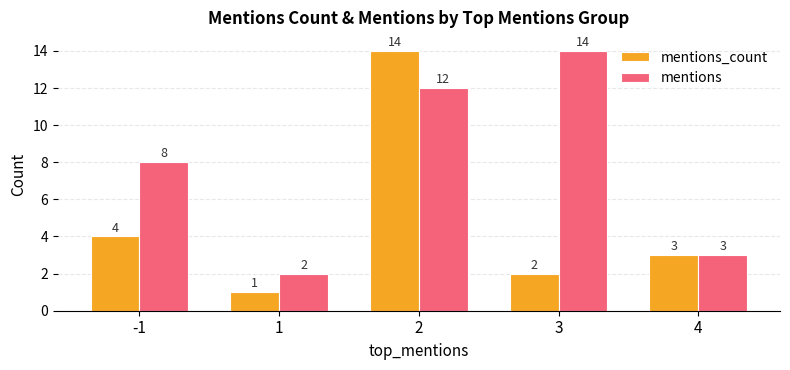

List the series in order of their overall mean, lowest first.

mentions_count, mentions